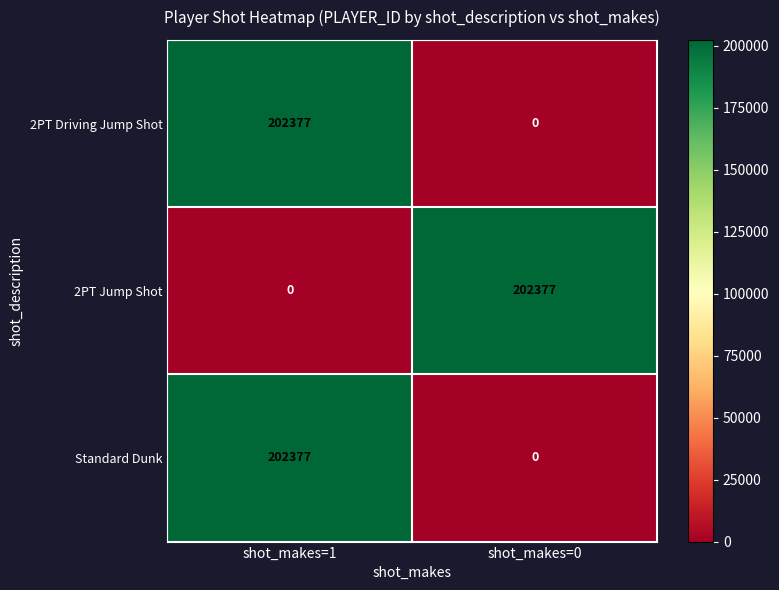

Count the number of categories in the chart.

2